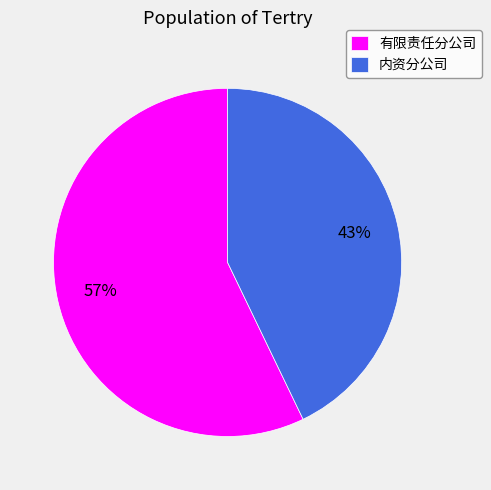

What is the ratio of the value at 有限责任分公司 to the value at 内资分公司?

1.3